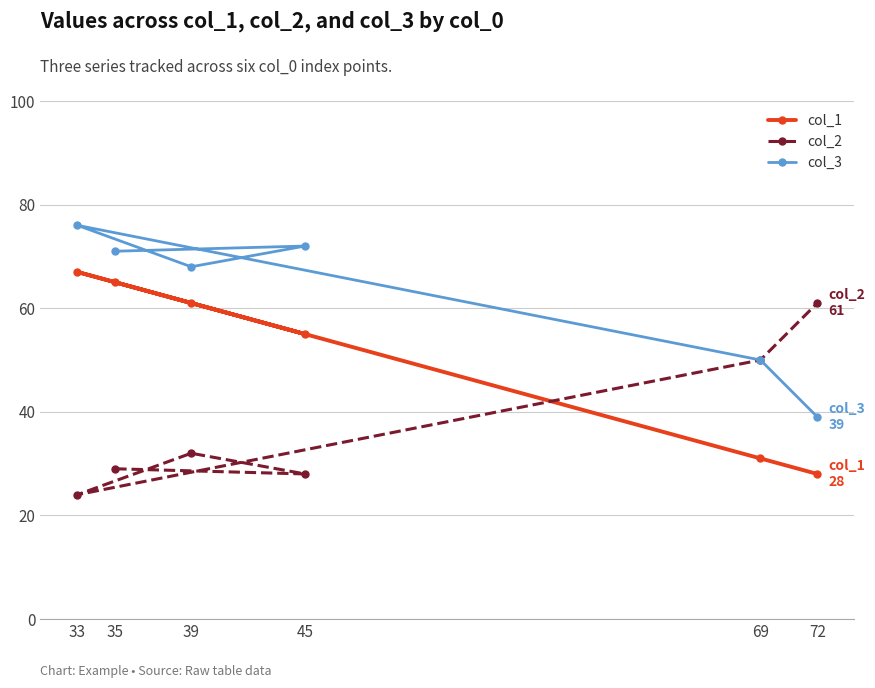

Which label corresponds to the largest value in the chart?

33